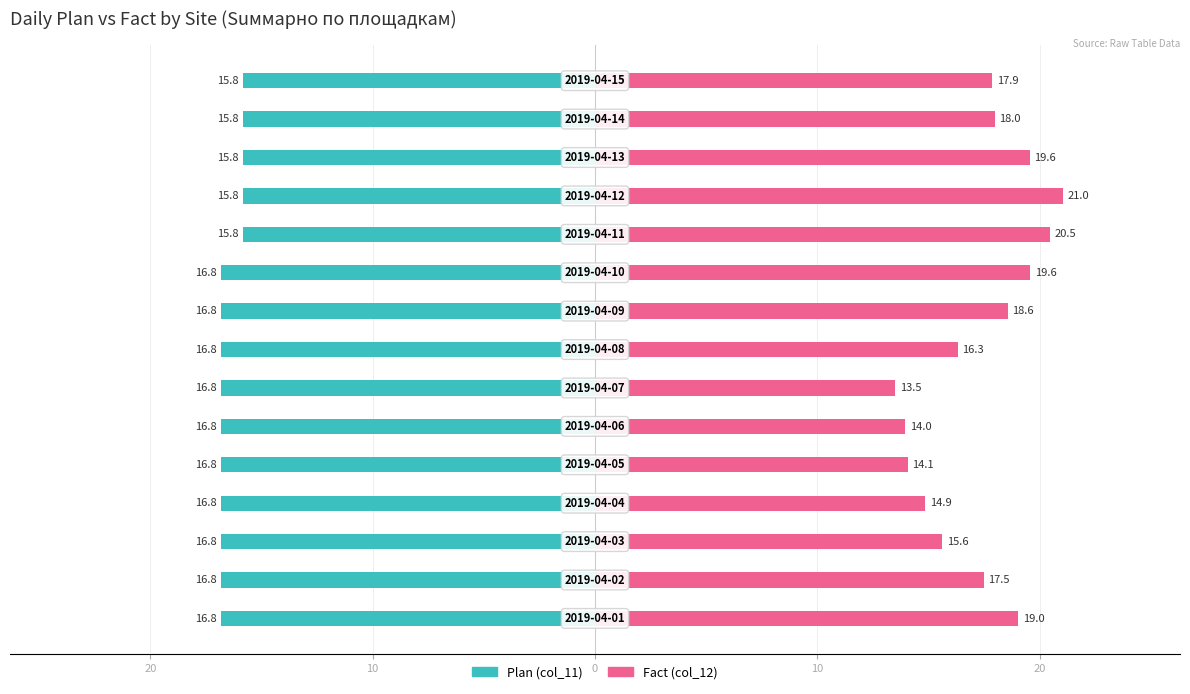

How many bars are there in total?

30